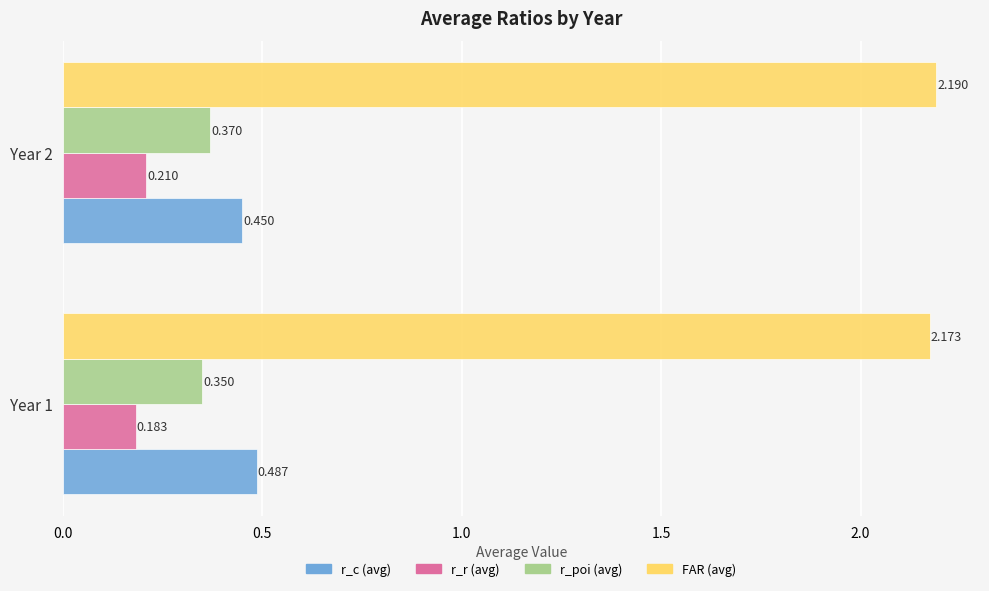

Where is r_c (avg) nearest to the value 0?

Year 2